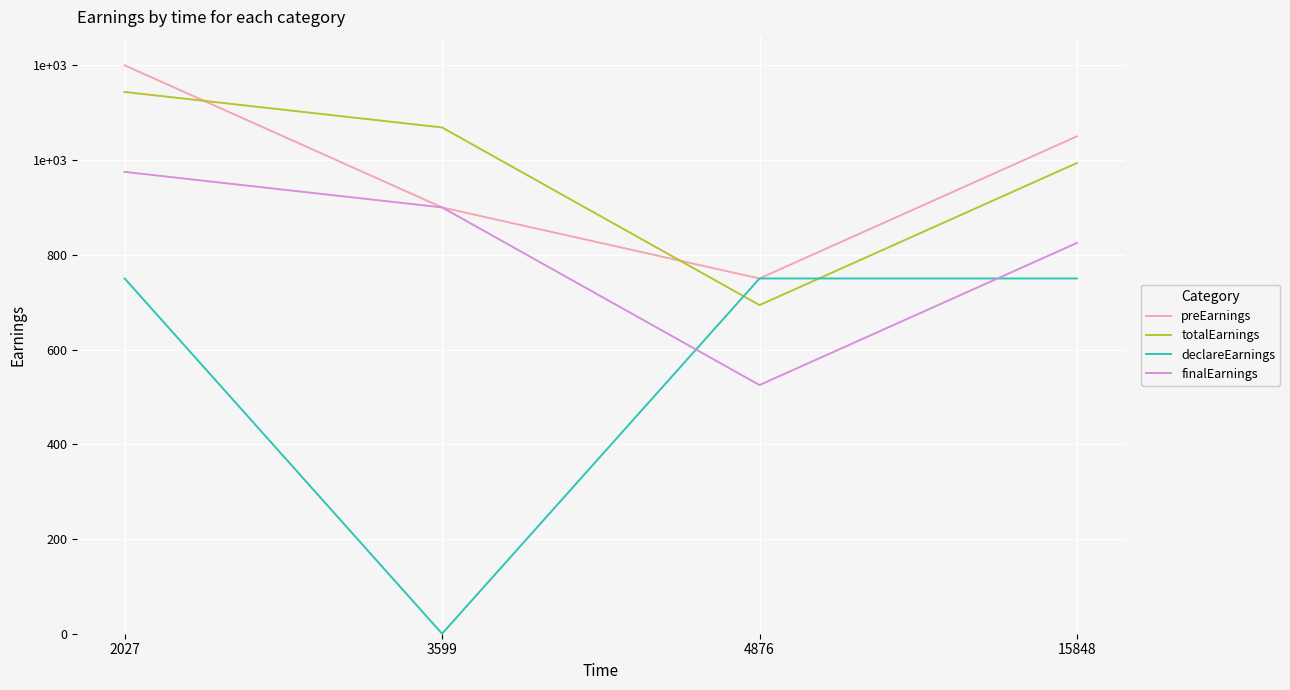

Does the chart have visible grid lines?

Yes